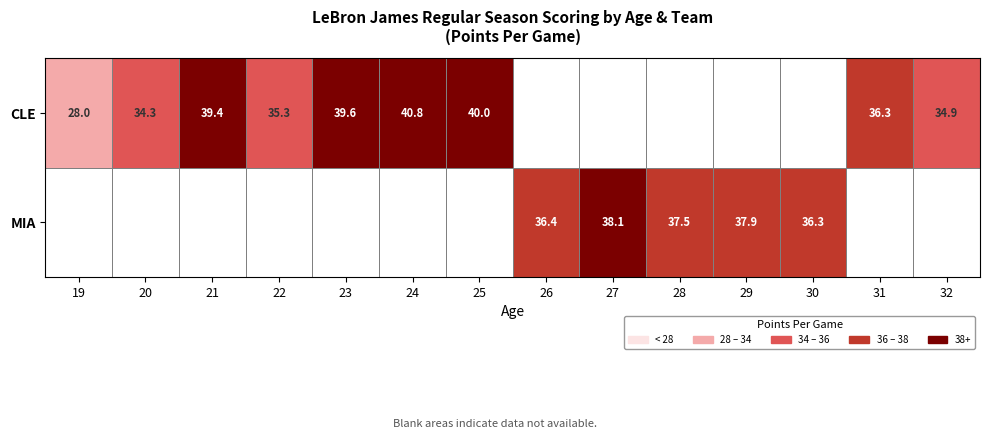

What is the sum of the MIA values at 27 and 28?

75.6